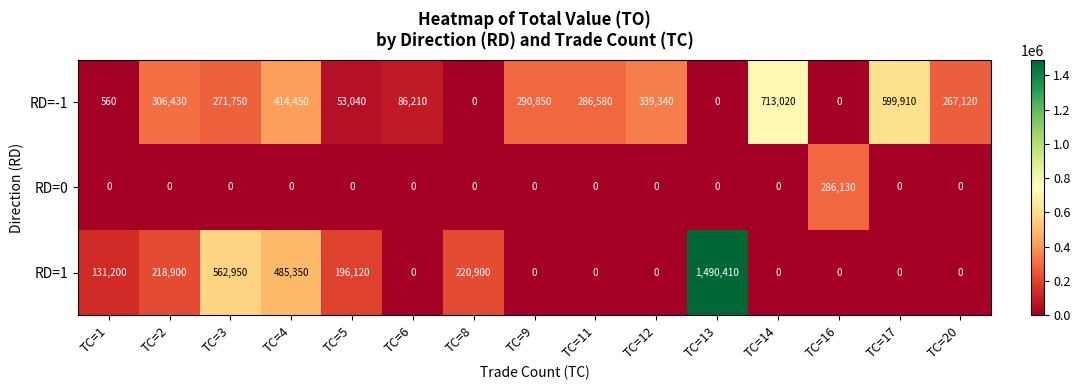

How many series are shown in this chart?

3